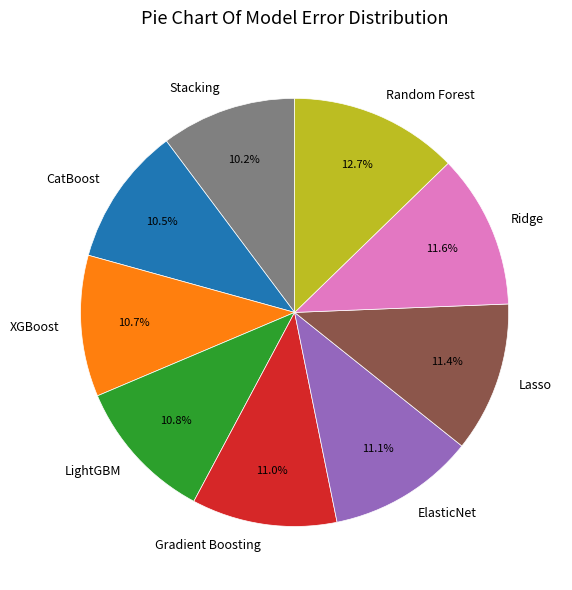

Is it true that ElasticNet is 3% of the pie?

False